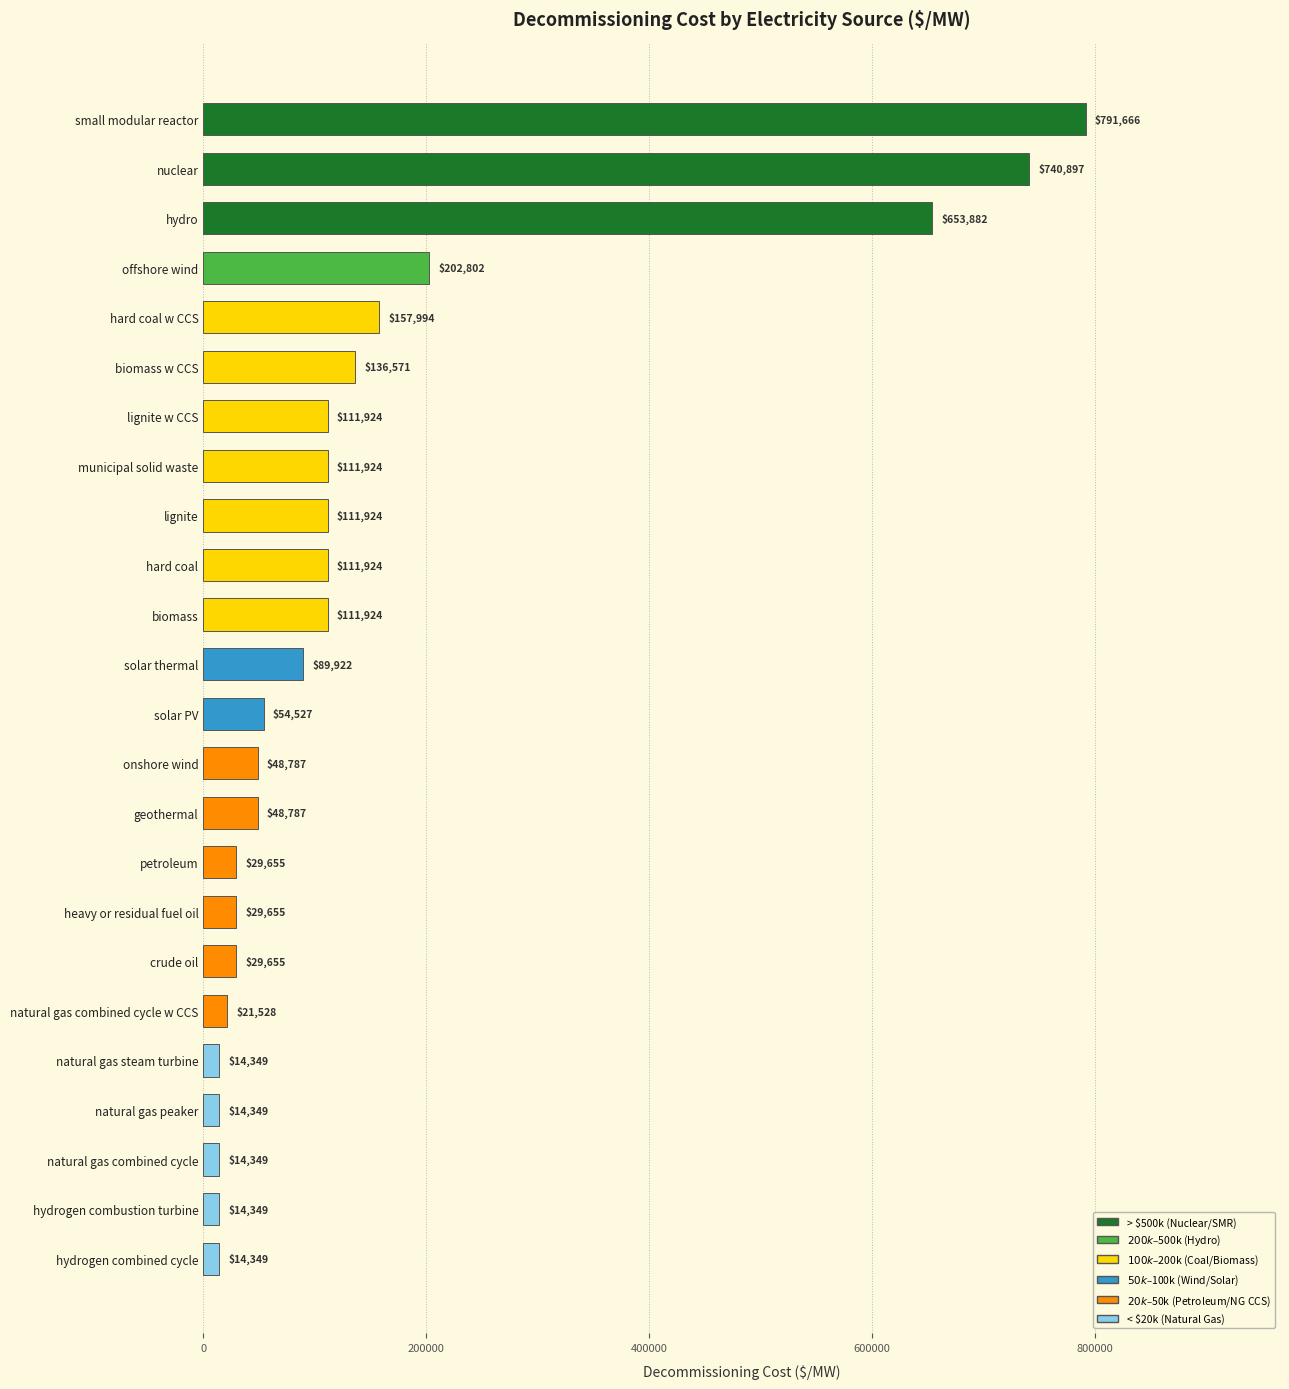

Approximately how many times larger is the value at solar PV compared to lignite?

0.5